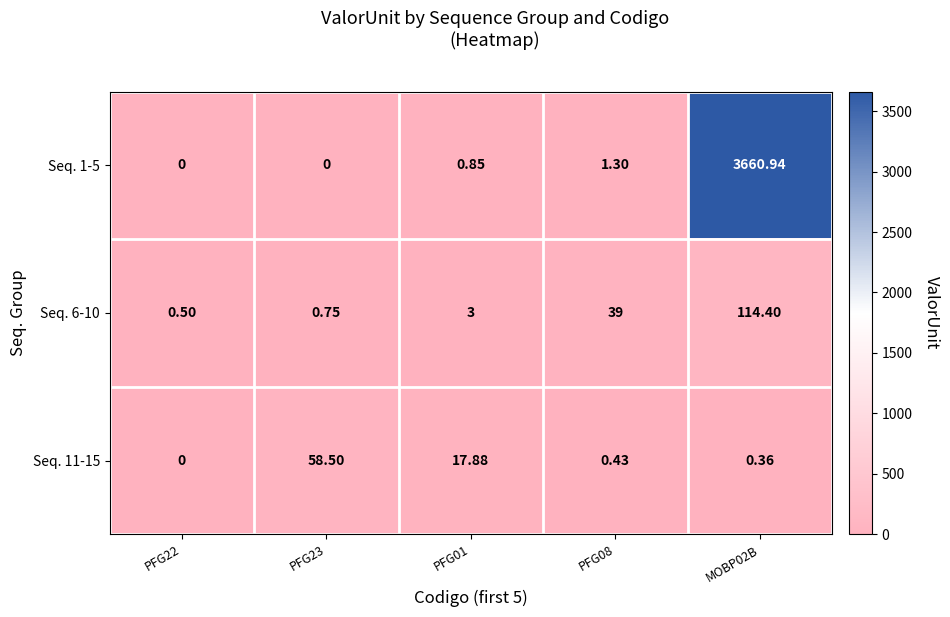

Is the value of Seq. 11-15 at PFG23 greater than the value of Seq. 1-5 at PFG23?

Yes